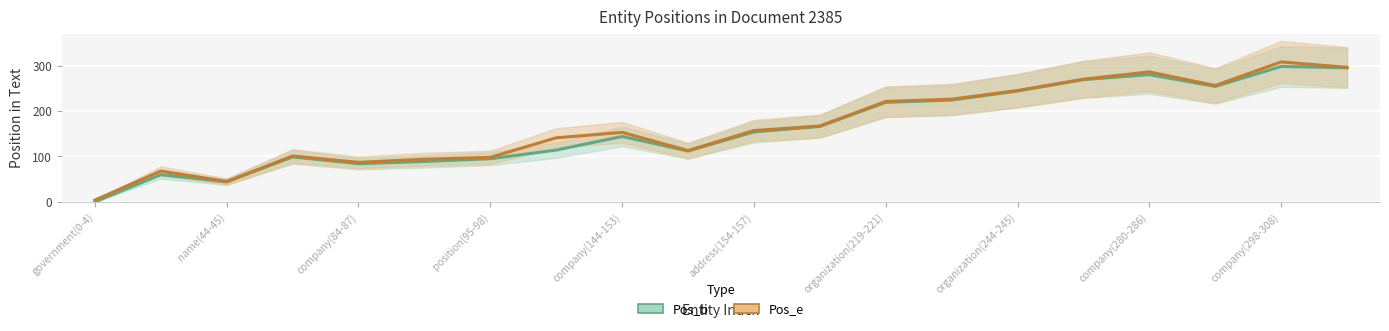

Is it true that Pos_b equals 219 at organization(219-221)?

True